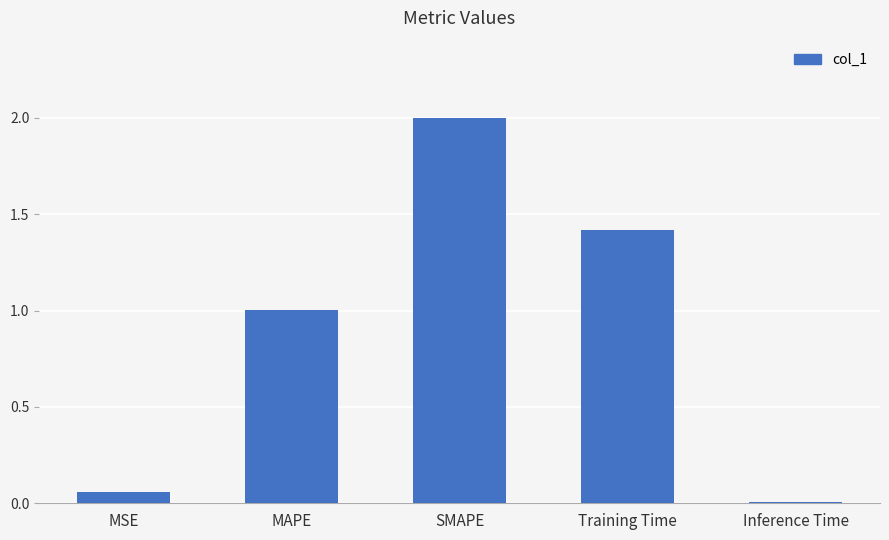

How many data points are above 1?

3